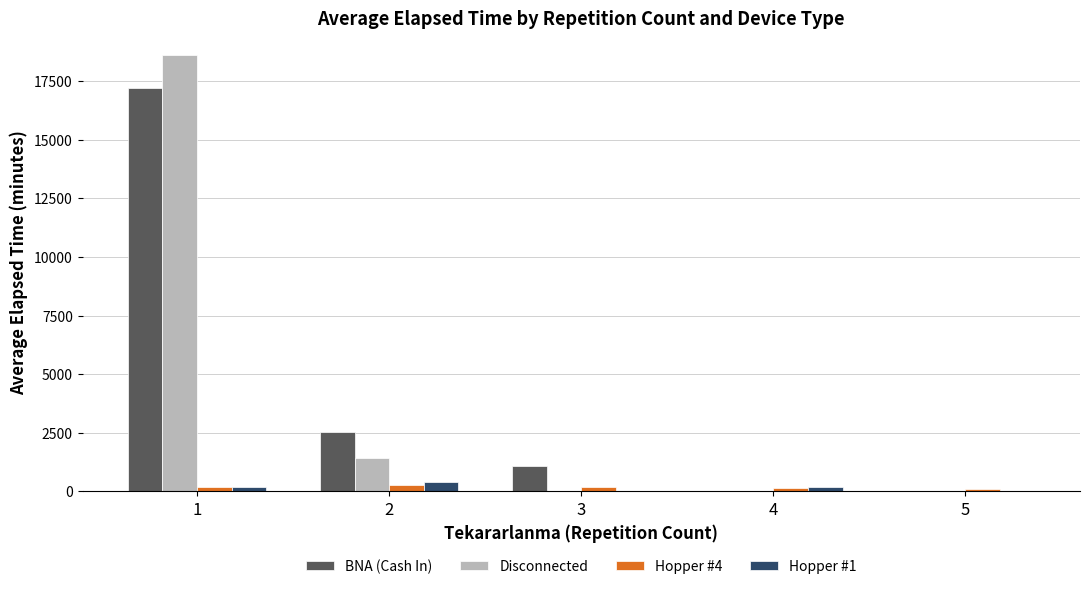

What is the maximum value for Hopper #1?

420.0